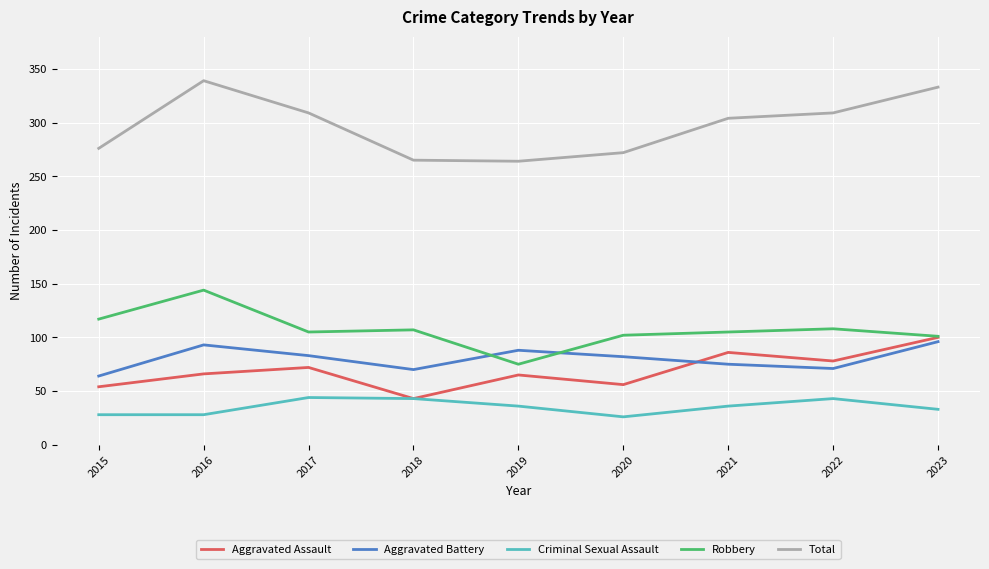

True or false: Criminal Sexual Assault and Robbery cross at least once.

False